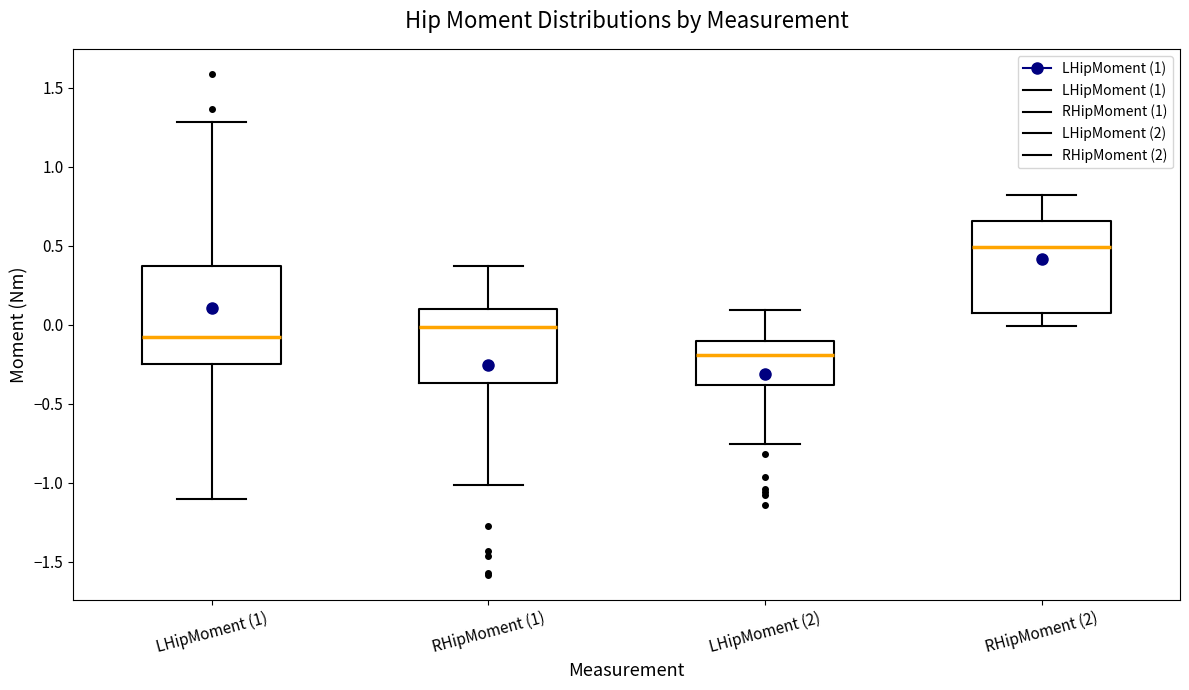

Where is the upper edge of the box for RHipMoment (2) on the y-axis? The values are not printed on the chart, so give them approximately, as read against the axis.

0.65